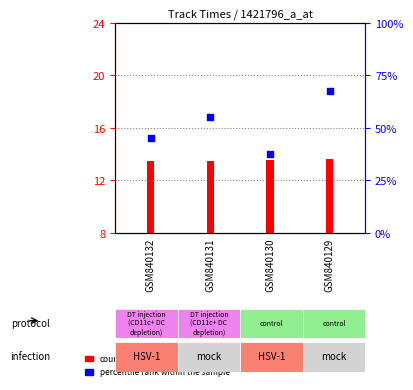

What is the change in value from GSM840131 to GSM840129?

+2.0